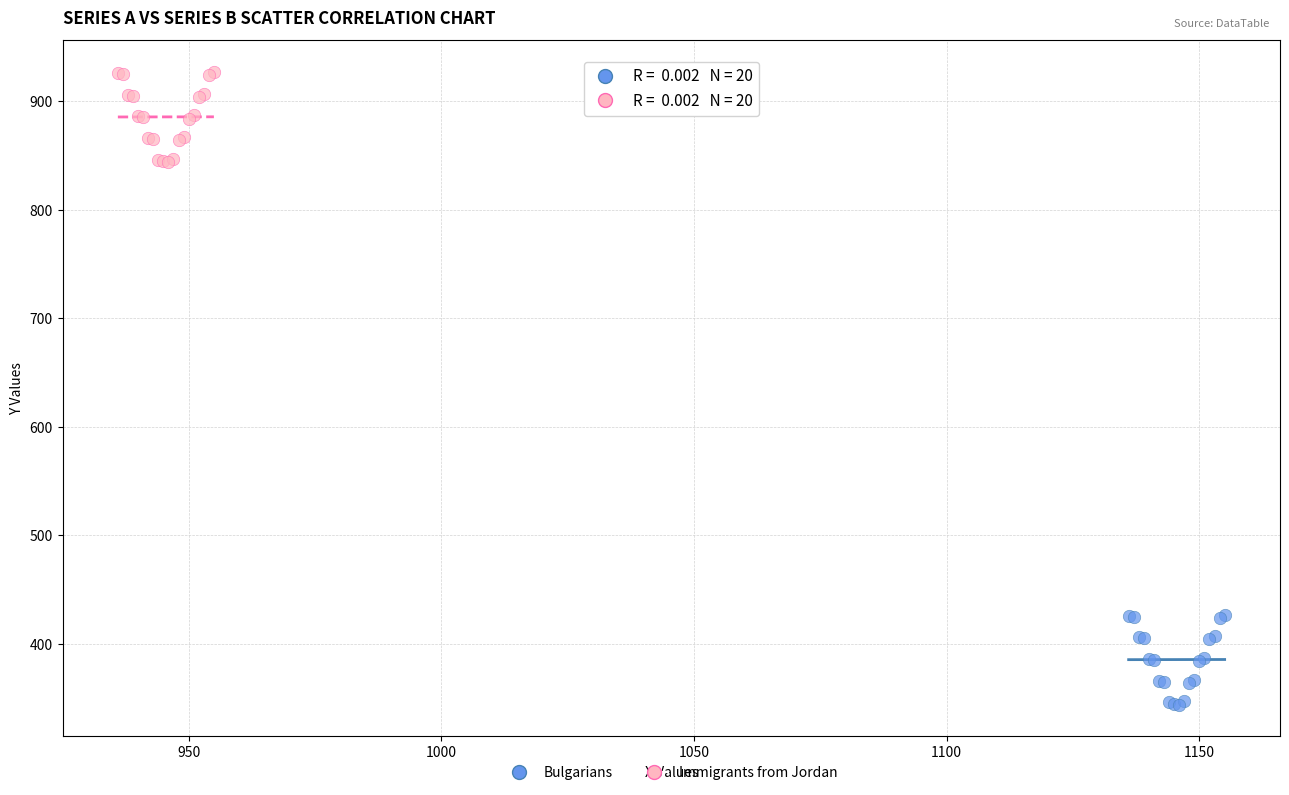

What are all the series names shown in the legend?

Bulgarians, Immigrants from Jordan